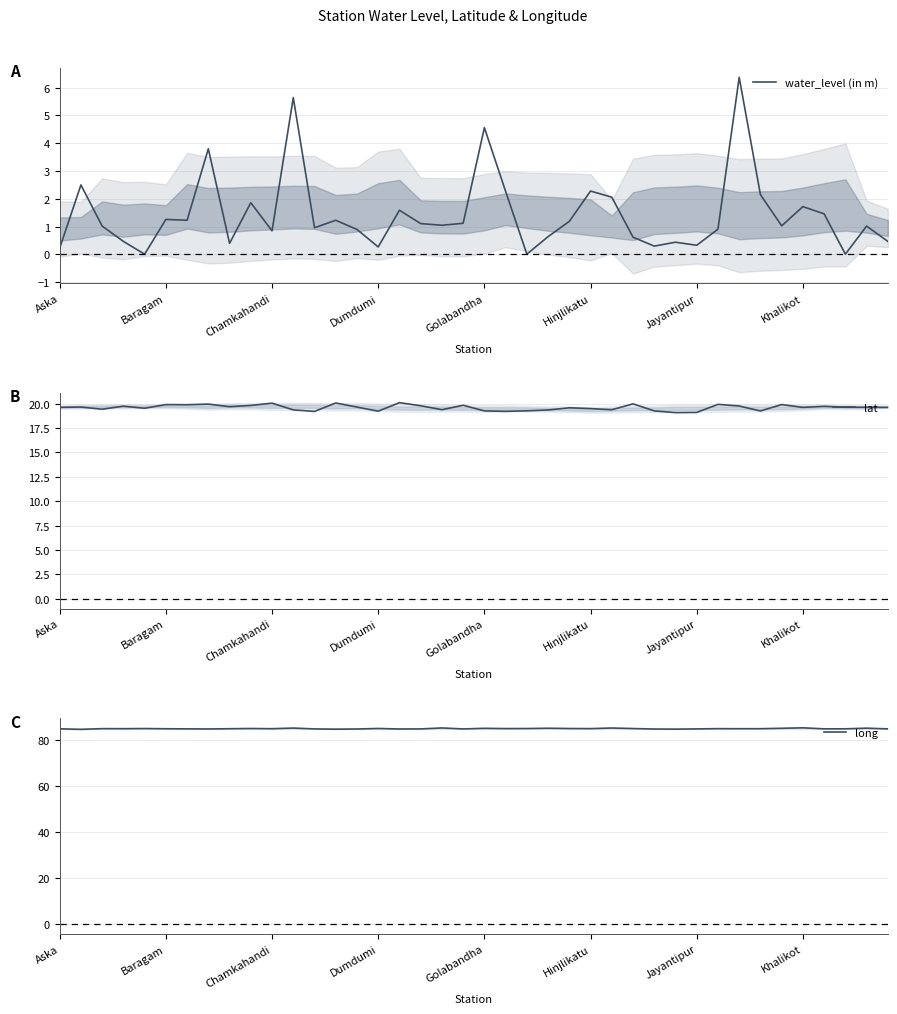

What is the total value across all series at 32?

110.8